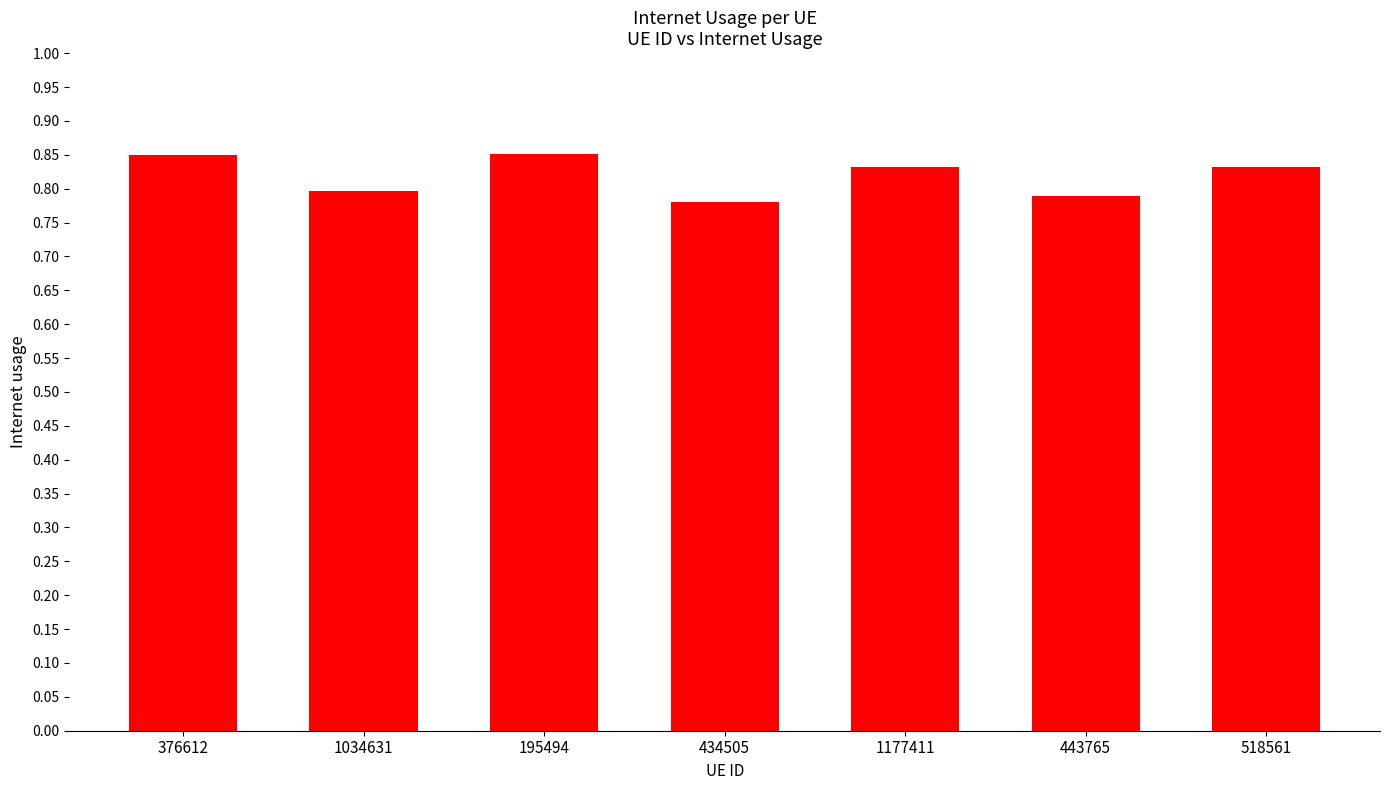

What is the label of the 3rd bar from the right?

1177411